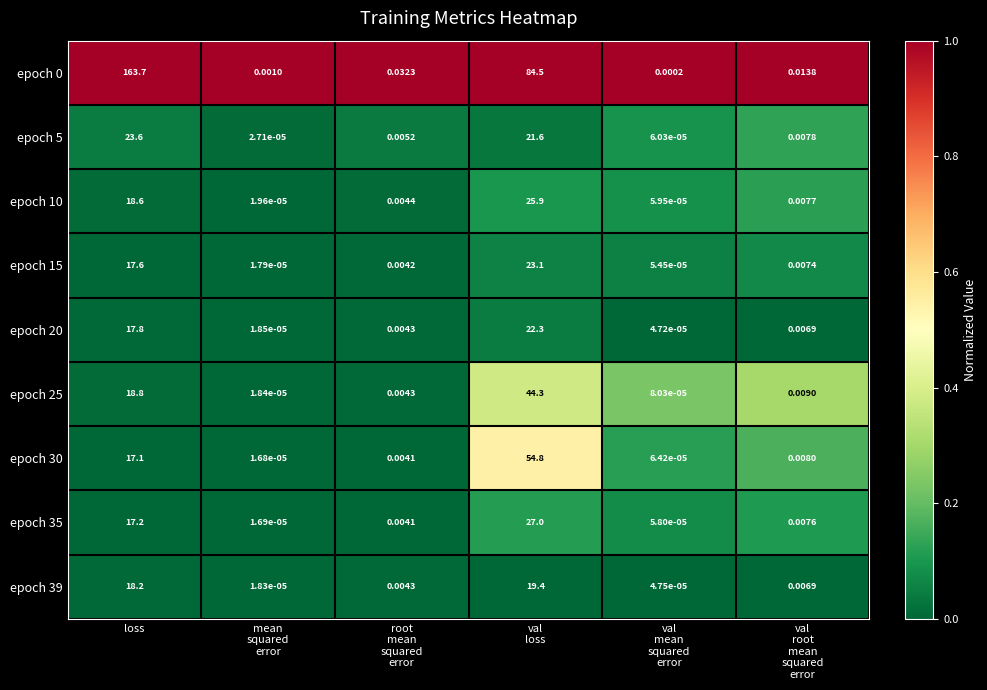

Where is epoch 20 nearest to the value 11?

loss